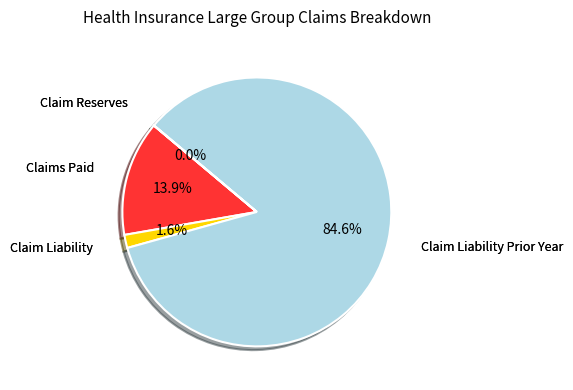

Which slice is the largest?

Claim Liability Prior Year